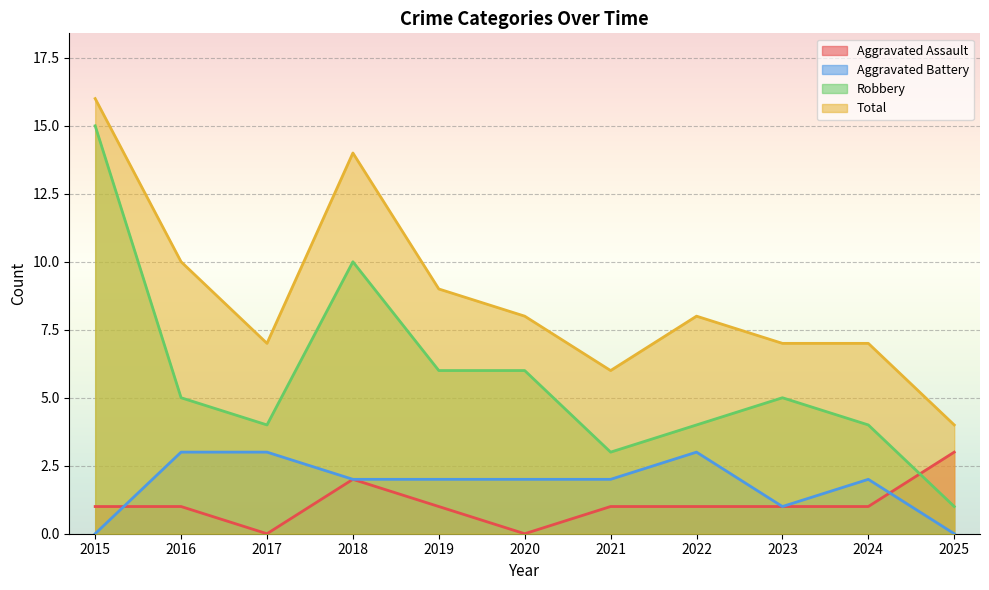

At which label does Robbery reach its peak?

2015